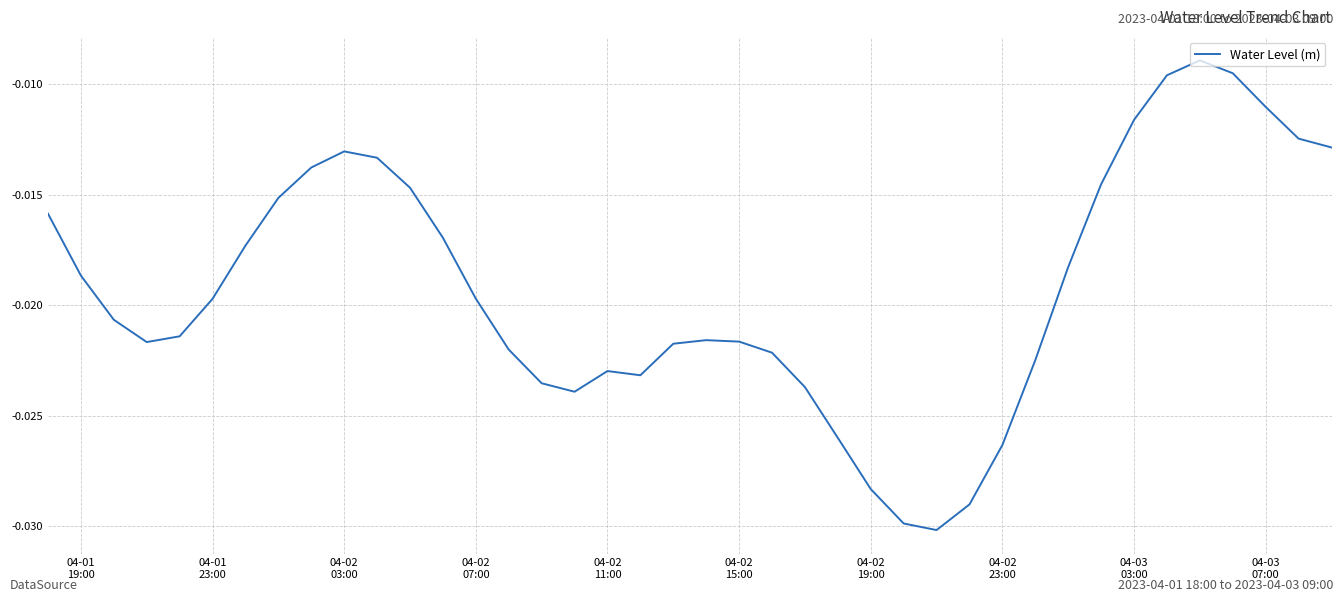

Does the chart display data point markers on the line(s)?

No